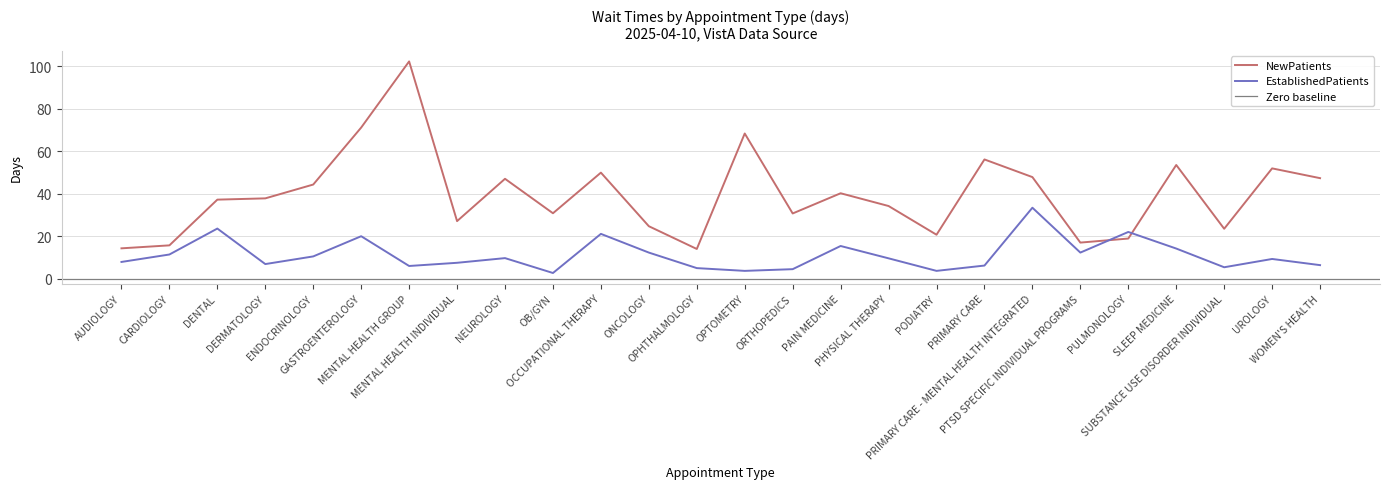

Between DENTAL and PHYSICAL THERAPY, which series saw the biggest shift?

EstablishedPatients